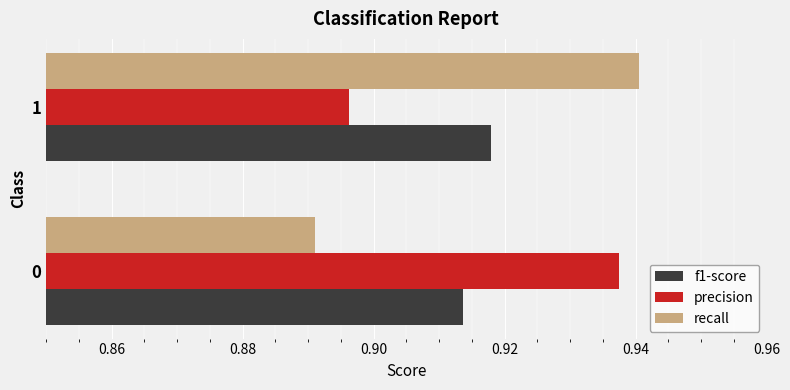

Rank the categories by f1-score value from highest to lowest.

1, 0